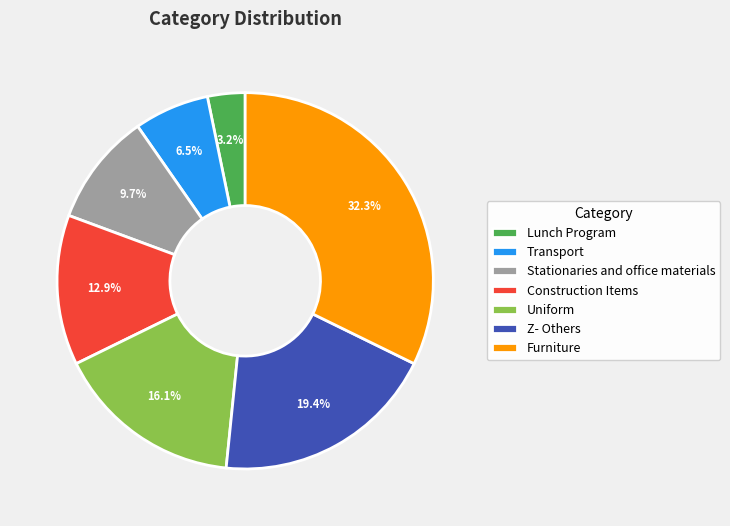

Rank the categories by value from highest to lowest.

Furniture, Z- Others, Uniform, Construction Items, Stationaries and office materials, Transport, Lunch Program